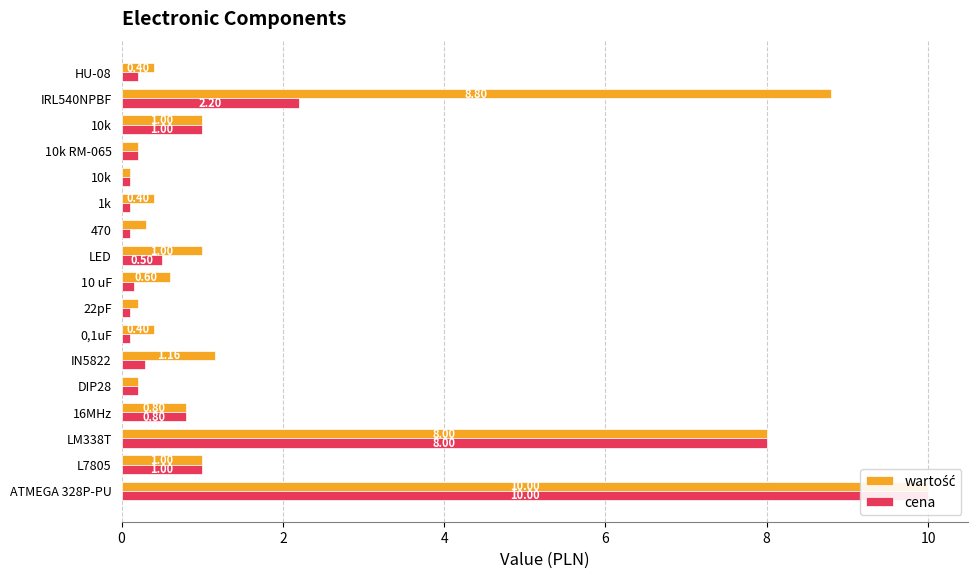

How many groups of bars are there?

17